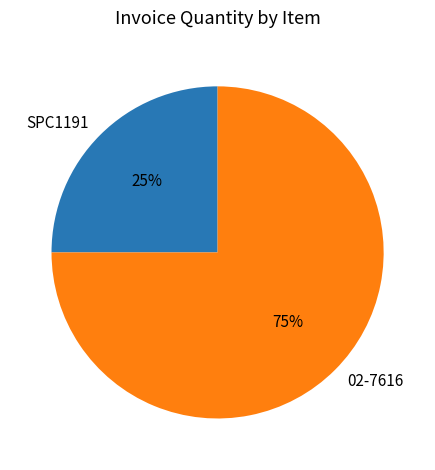

Is it true that 02-7616 is 75% of the pie?

True